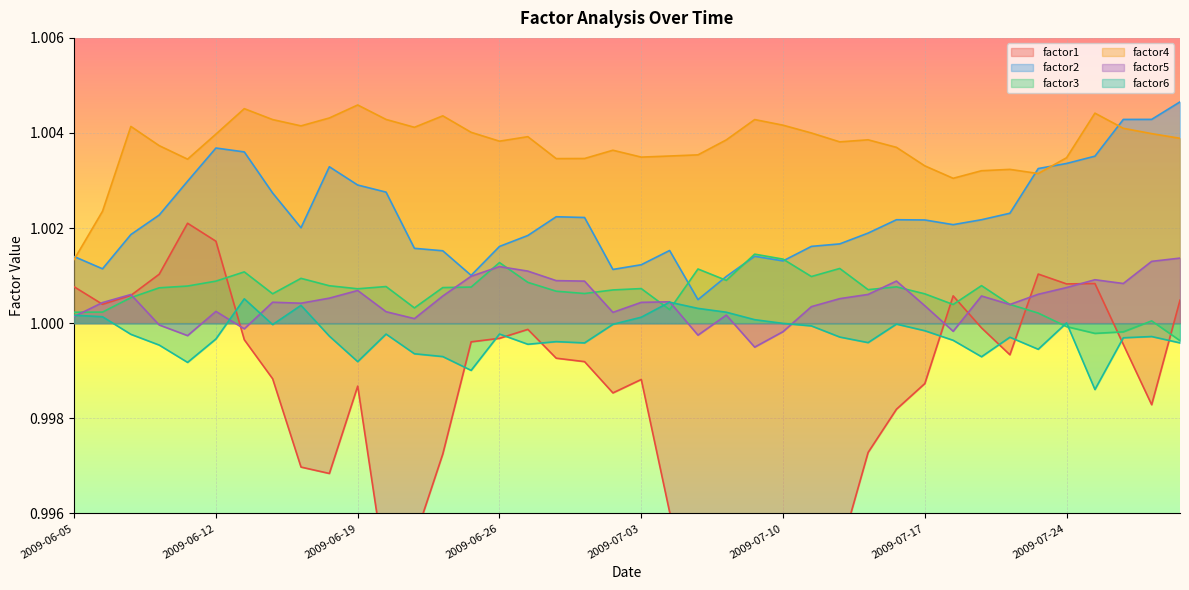

Is the value of factor1 at 2009-07-15 greater than the value of factor5 at 2009-07-07?

No